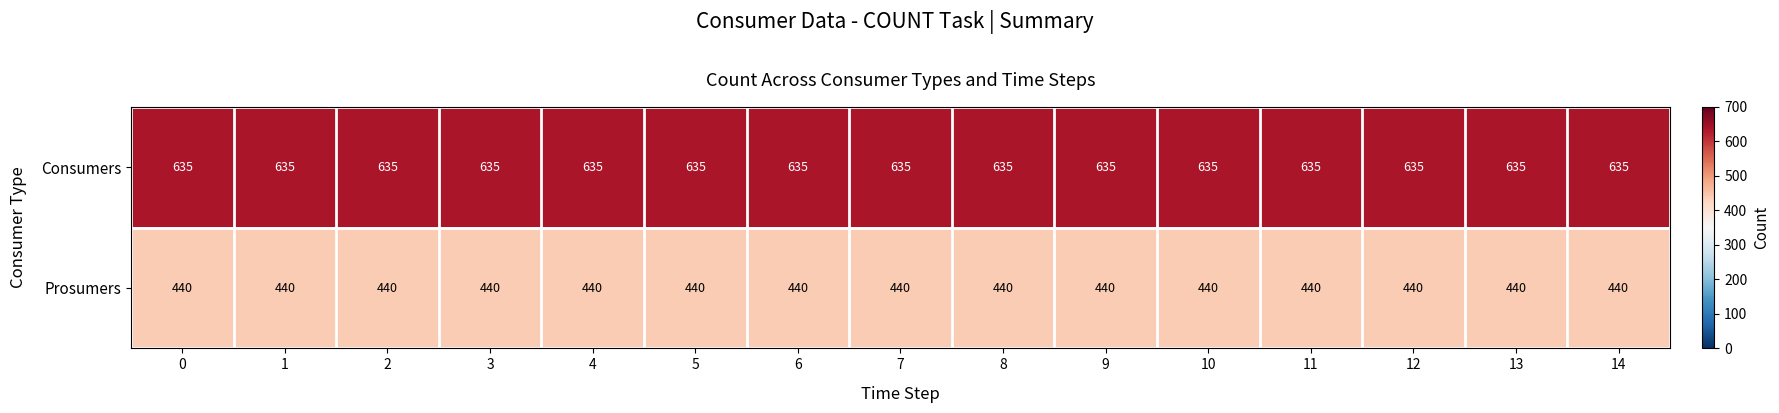

What is the approximate value of Consumers at 12?

635